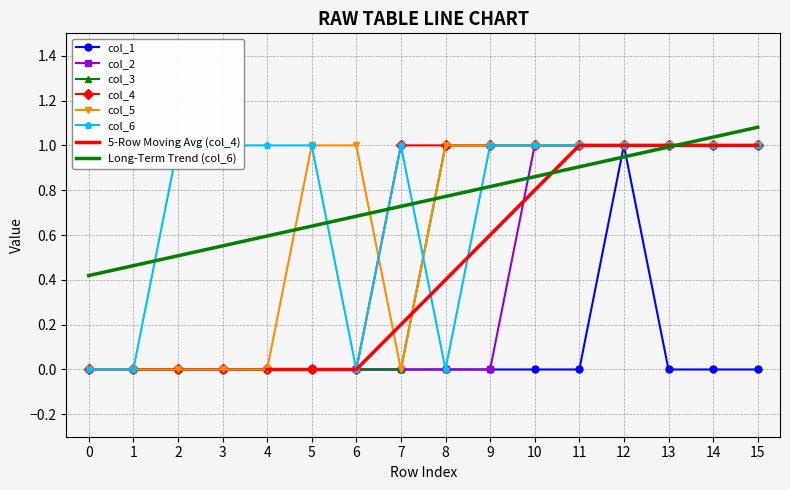

Reading left to right, extract all data points from this chart.

col_1: 0	0	0	0	0	0	0	0	0	0	0	0	1	0	0	0
col_2: 0	0	0	0	0	0	0	0	0	0	1	1	1	1	1	1
col_3: 0	0	0	0	0	0	0	0	1	1	1	1	1	1	1	1
col_4: 0	0	0	0	0	0	0	1	1	1	1	1	1	1	1	1
col_5: 0	0	0	0	0	1	1	0	1	1	1	1	1	1	1	1
col_6: 0	0	1	1	1	1	0	1	0	1	1	1	1	1	1	1